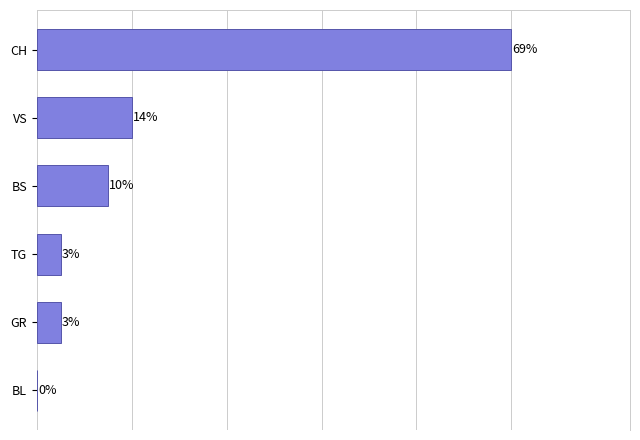

At which label is the value closest to 10?

VS